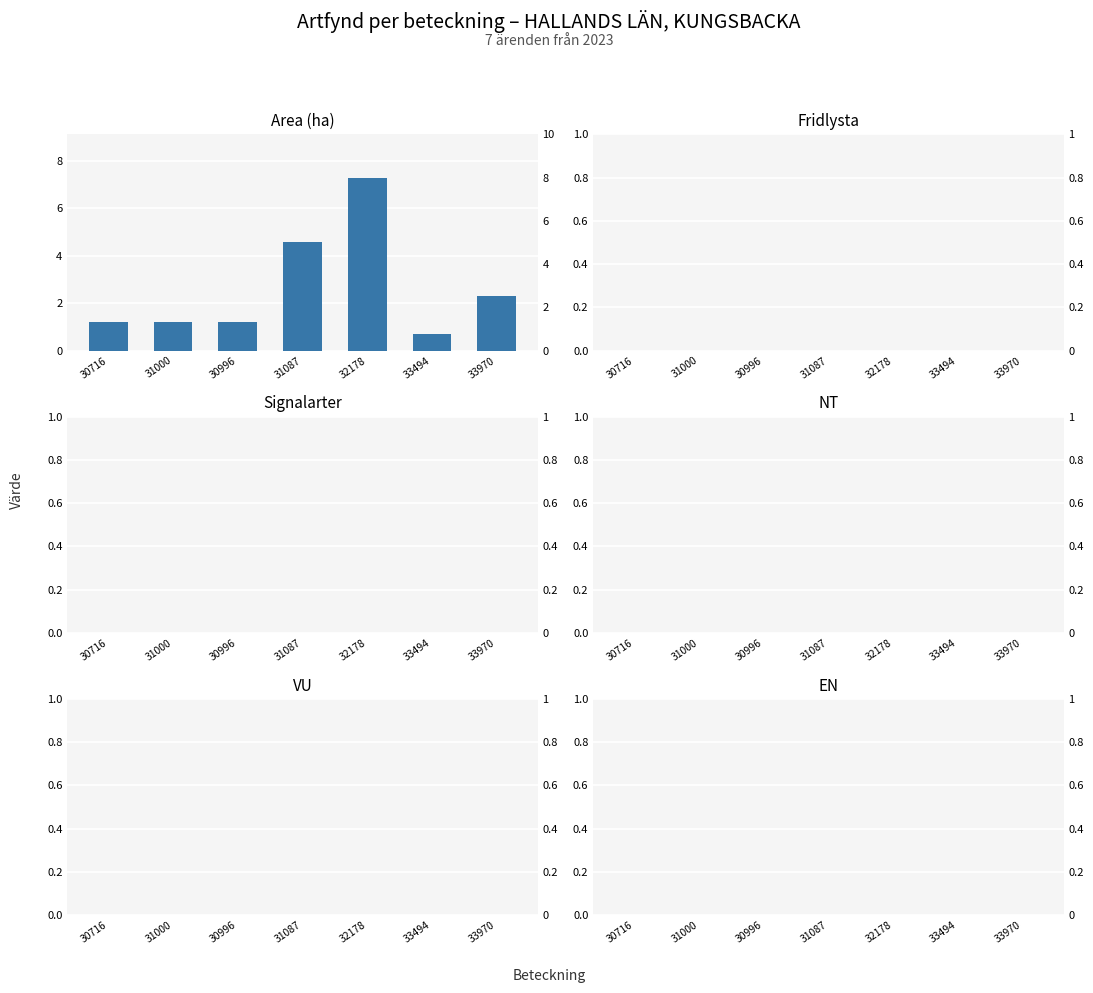

List the series in order of their peak value, lowest first.

Fridlysta, Signalarter, NT, VU, EN, Area (ha)